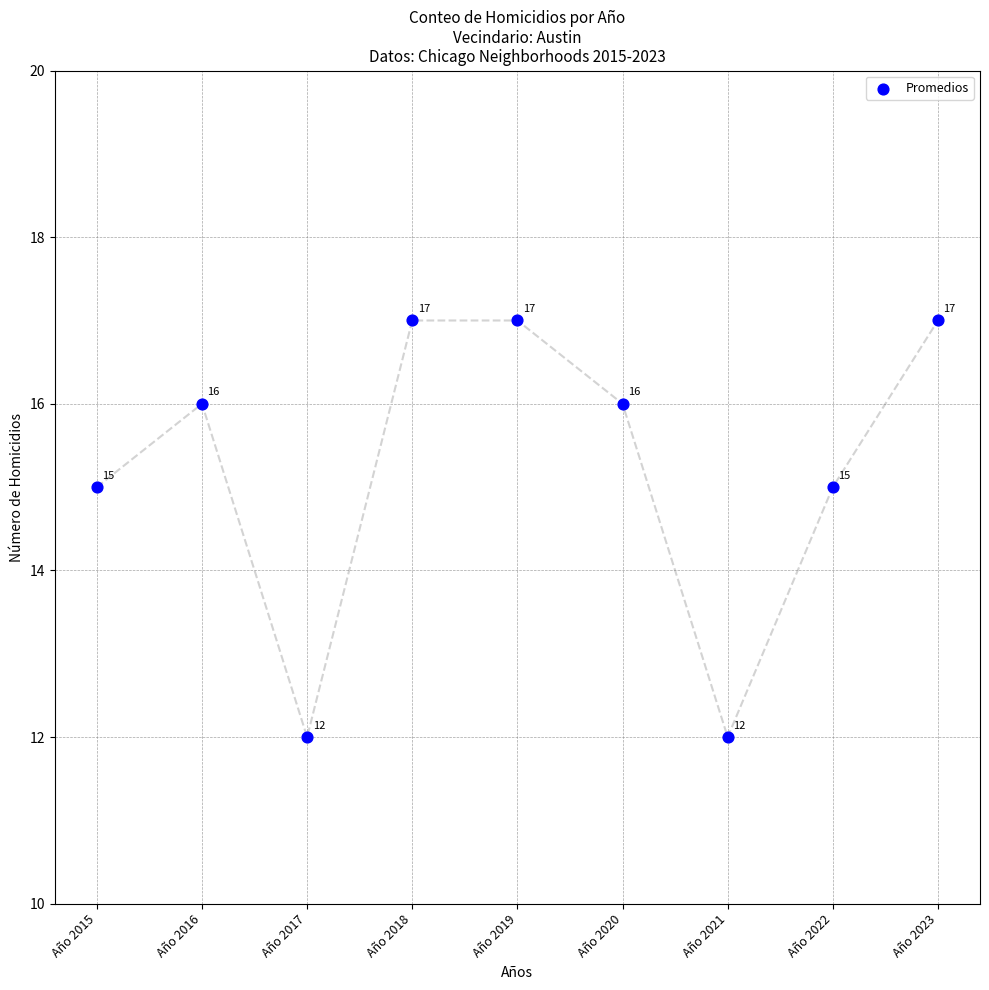

What is the range of Y values (max minus min)?

5